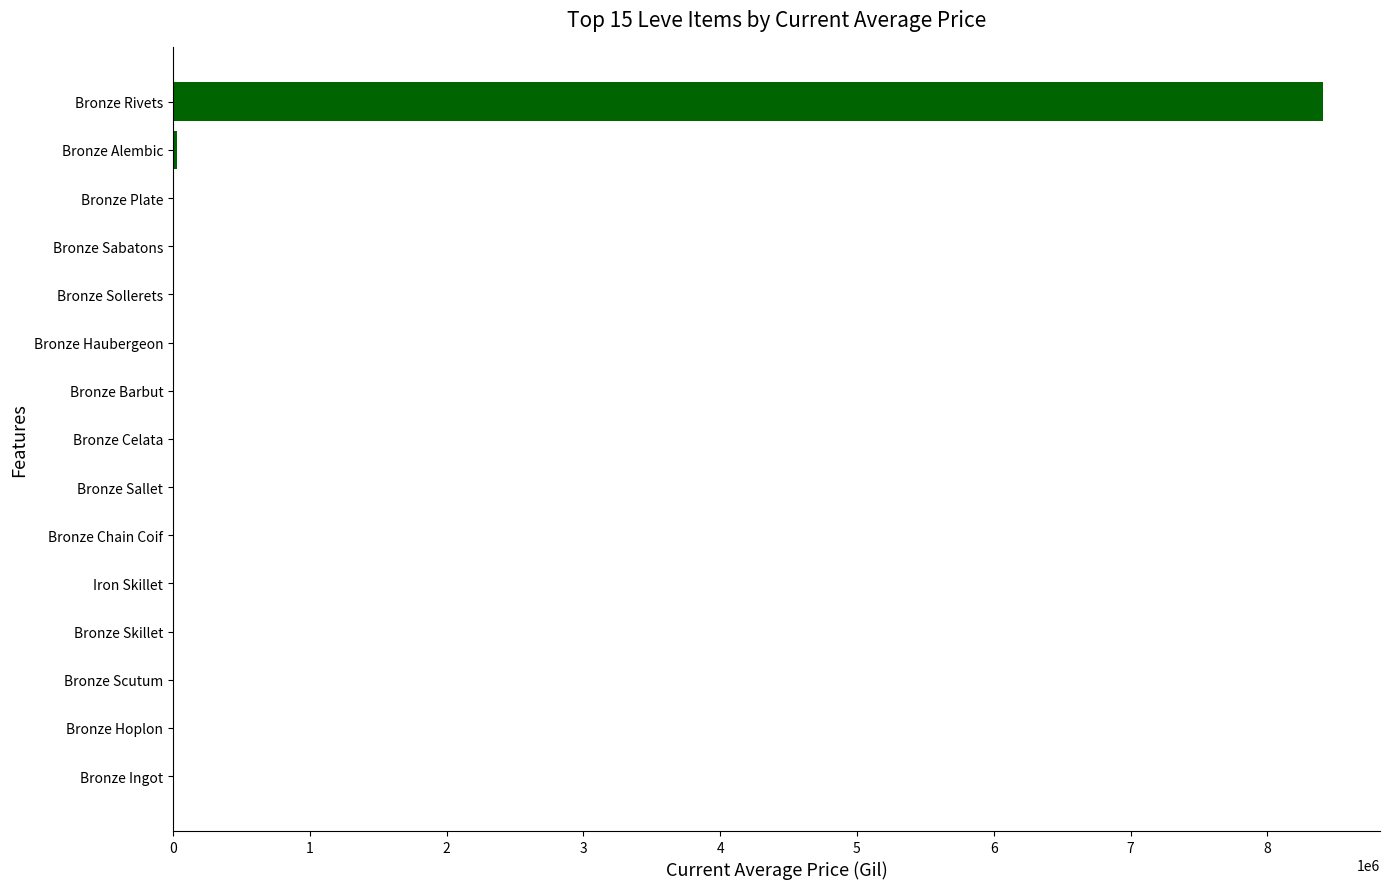

Which has a higher value, Bronze Hoplon or Bronze Rivets?

Bronze Rivets